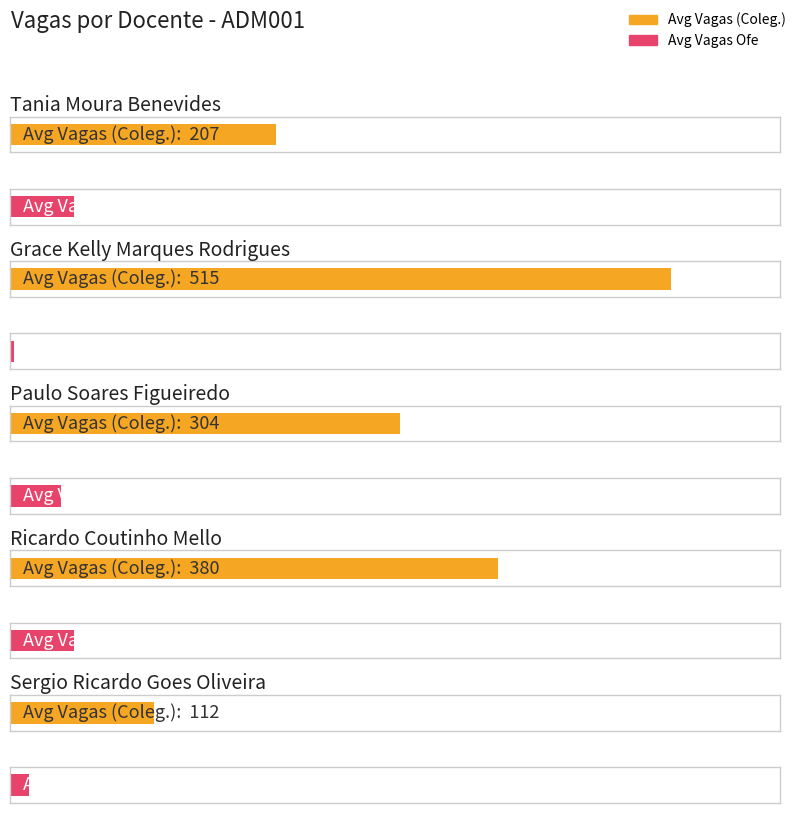

What is the maximum value for Avg Vagas Ofe?

50